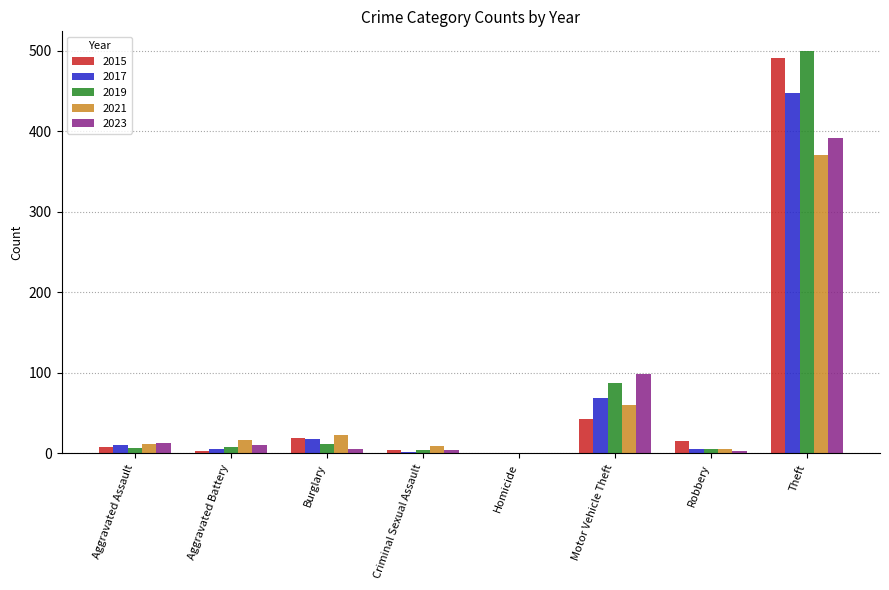

Which series has the widest spread of values?

2019